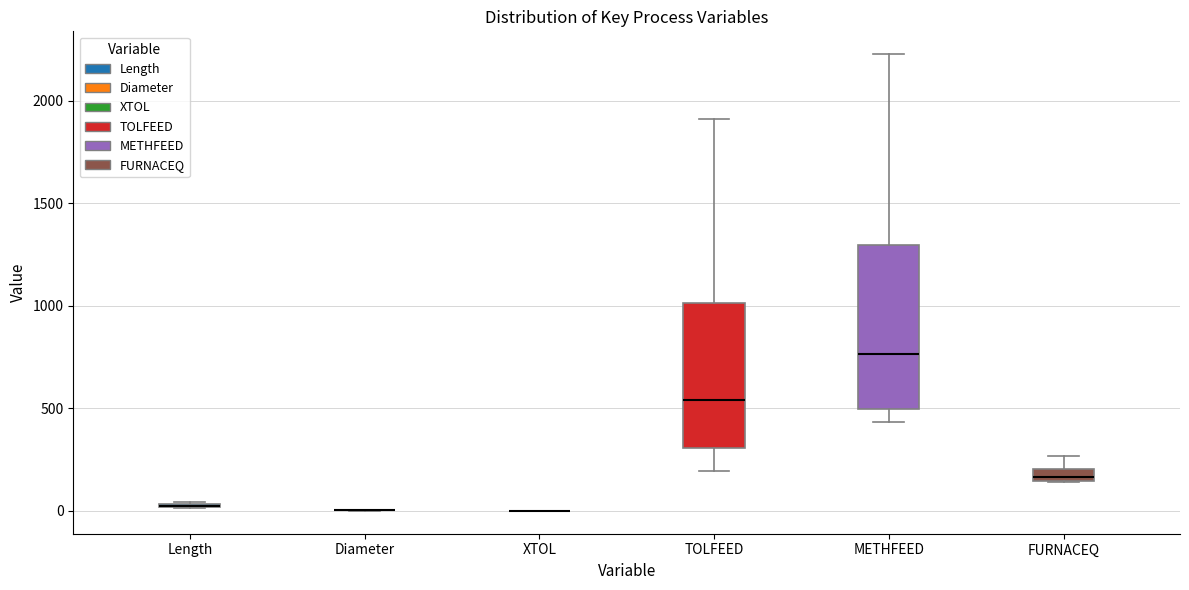

Where is the upper edge of the box for METHFEED on the y-axis? The values are not printed on the chart, so give them approximately, as read against the axis.

1300